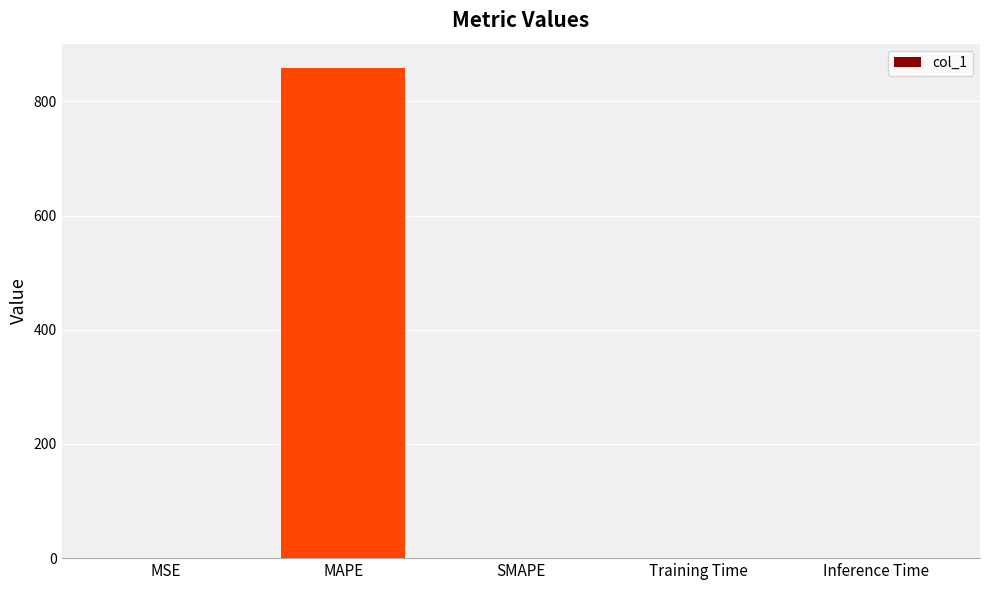

What is the sum of all values?

859.3